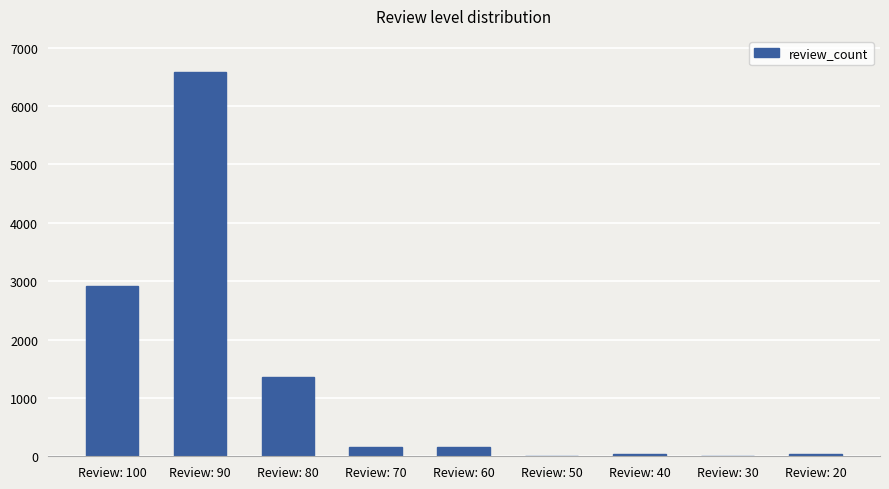

Which category has the highest value across all series?

Review: 90